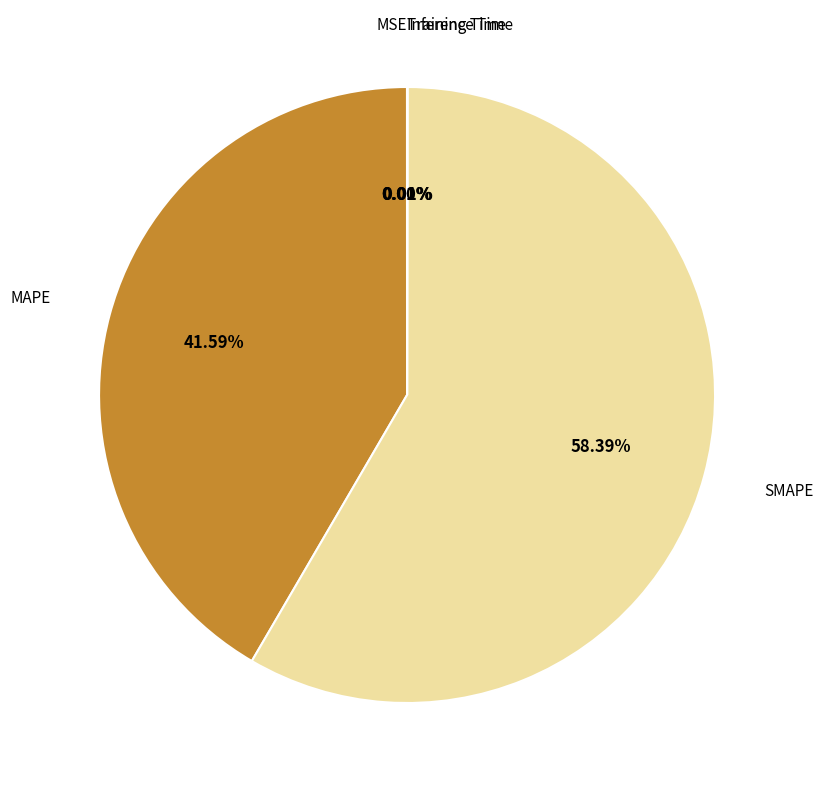

Does SMAPE account for over 50% of the chart?

Yes